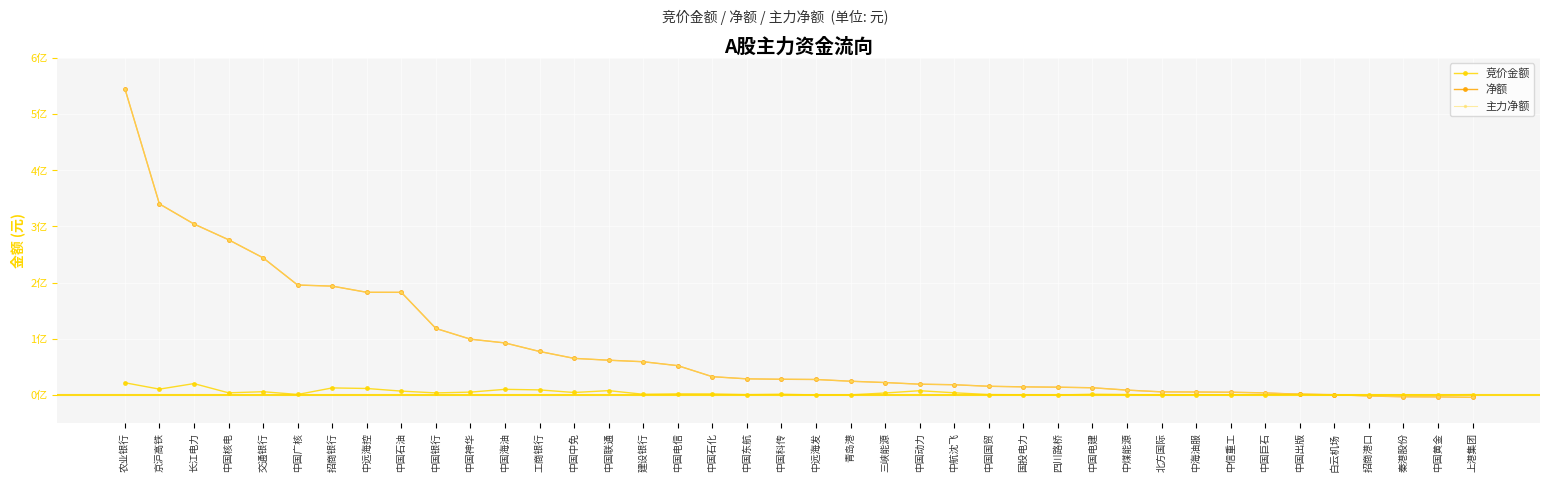

What is the sum of the 主力净额 values at 白云机场 and 中国黄金?

-2137390